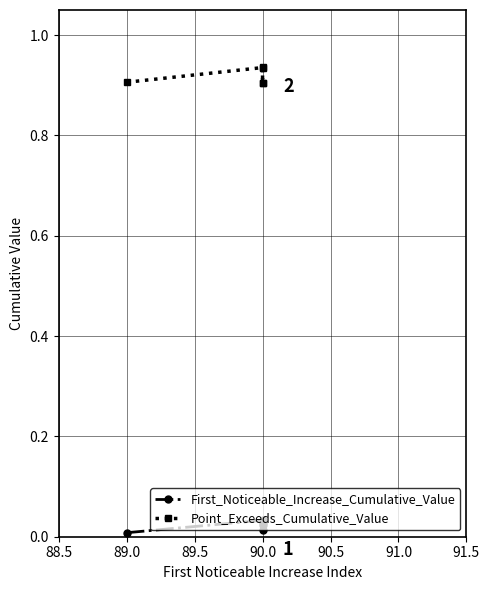

Reading left to right, extract all data points from this chart.

First_Noticeable_Increase_Cumulative_Value: 0.0	0.0	0.0	0.0	0.0
Point_Exceeds_Cumulative_Value: 0.9	0.9	0.9	0.9	0.9